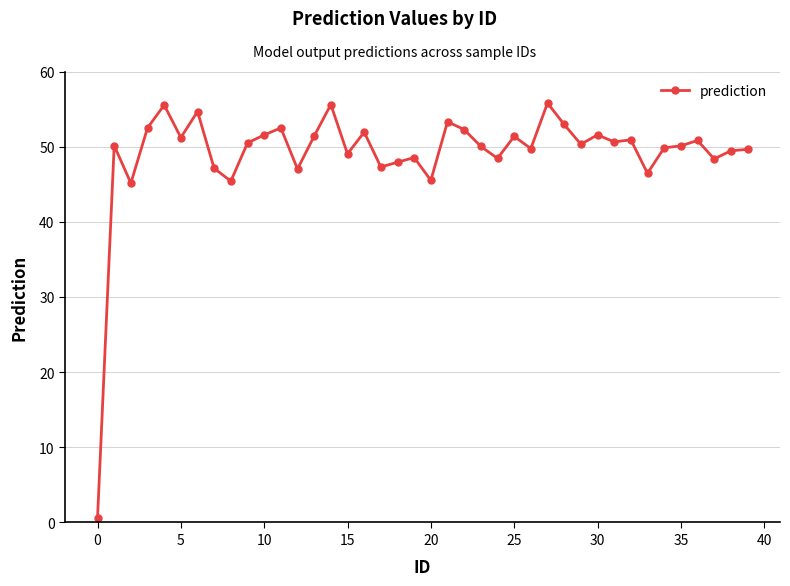

What is the value of the 2nd point from the left?

50.2